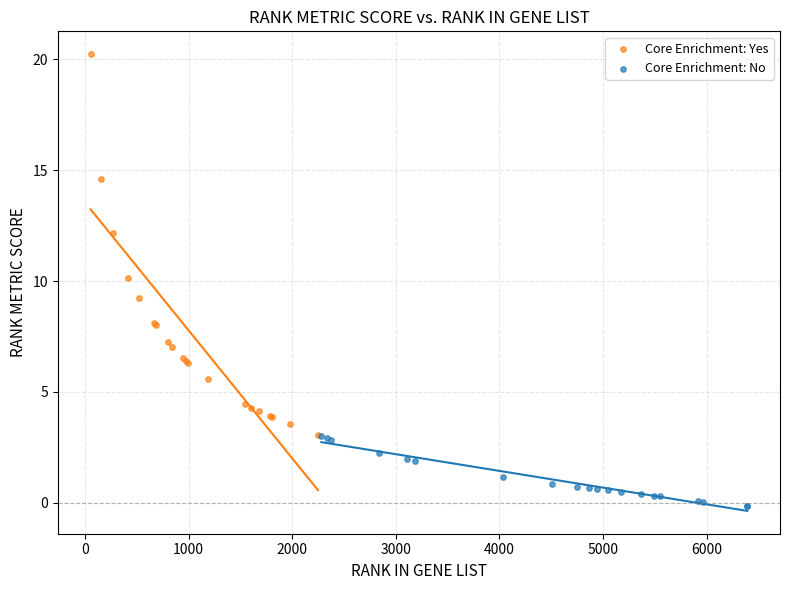

Which series contains the highest Y value?

Core Enrichment: Yes